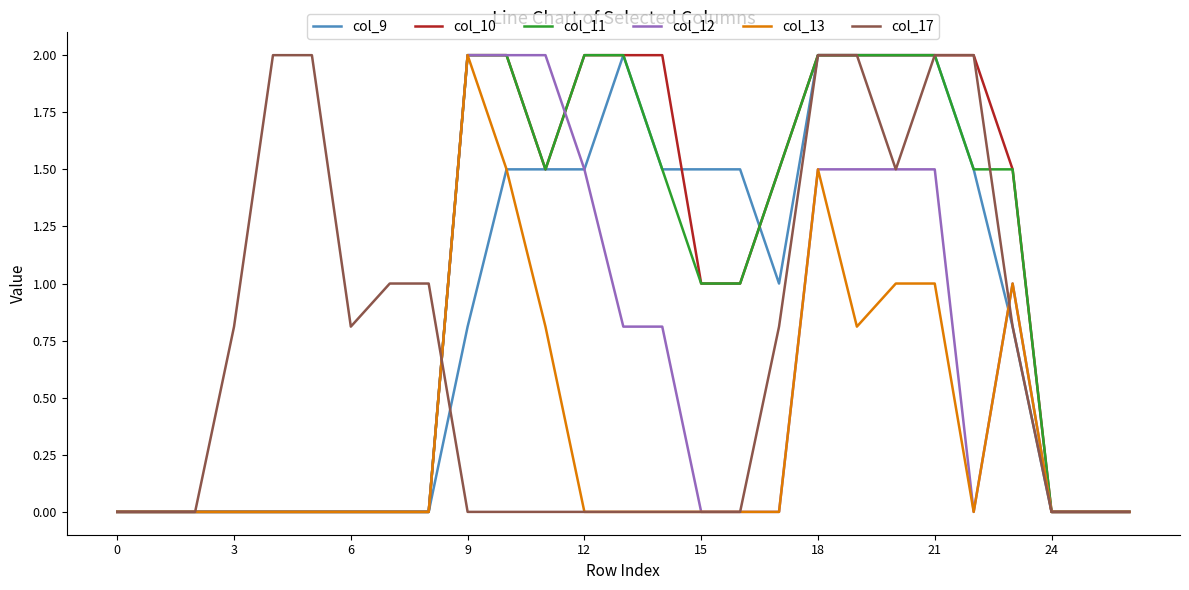

What is the highest value of the col_10 series?

2.0